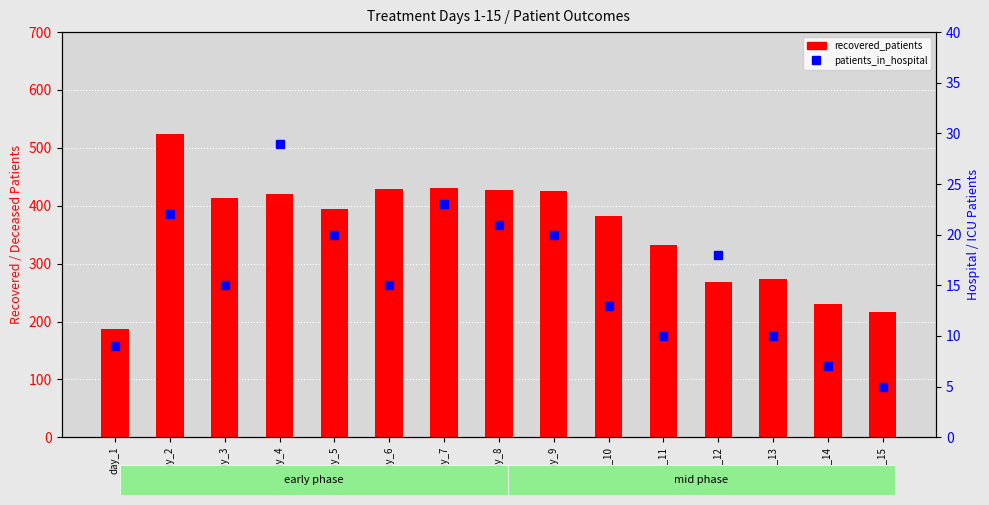

Which category has the highest value across all series?

day_2